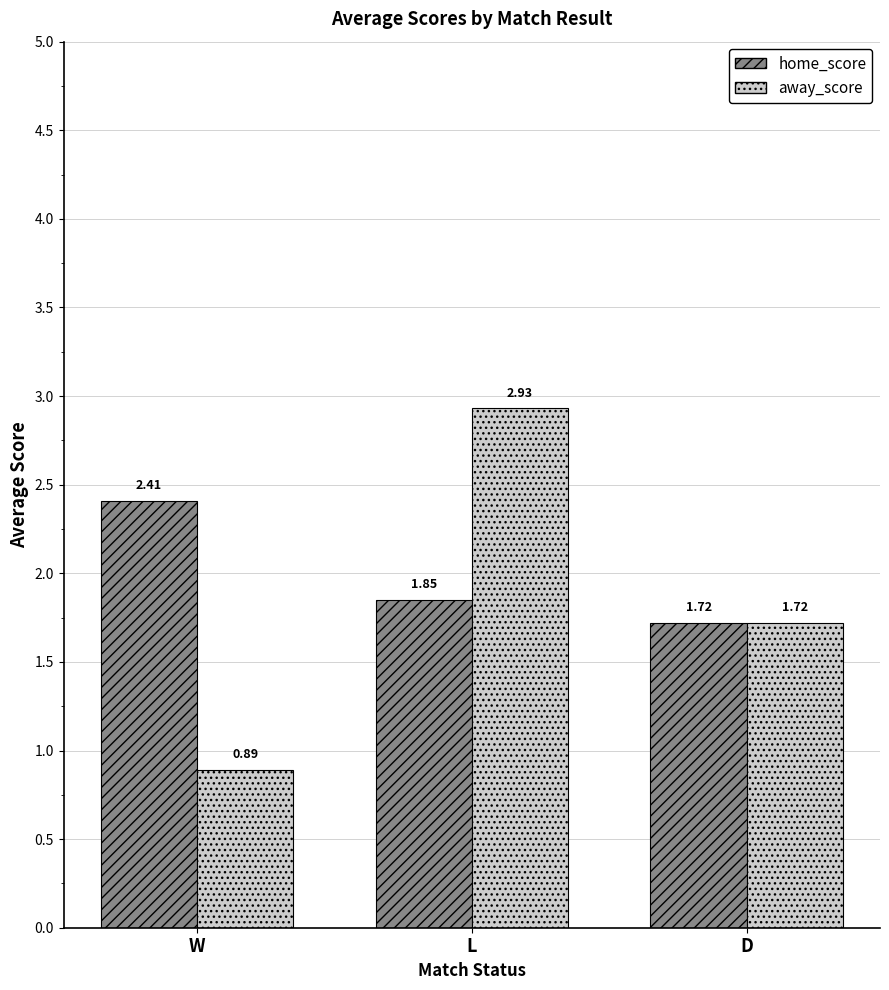

Which category has the highest value across all series?

L